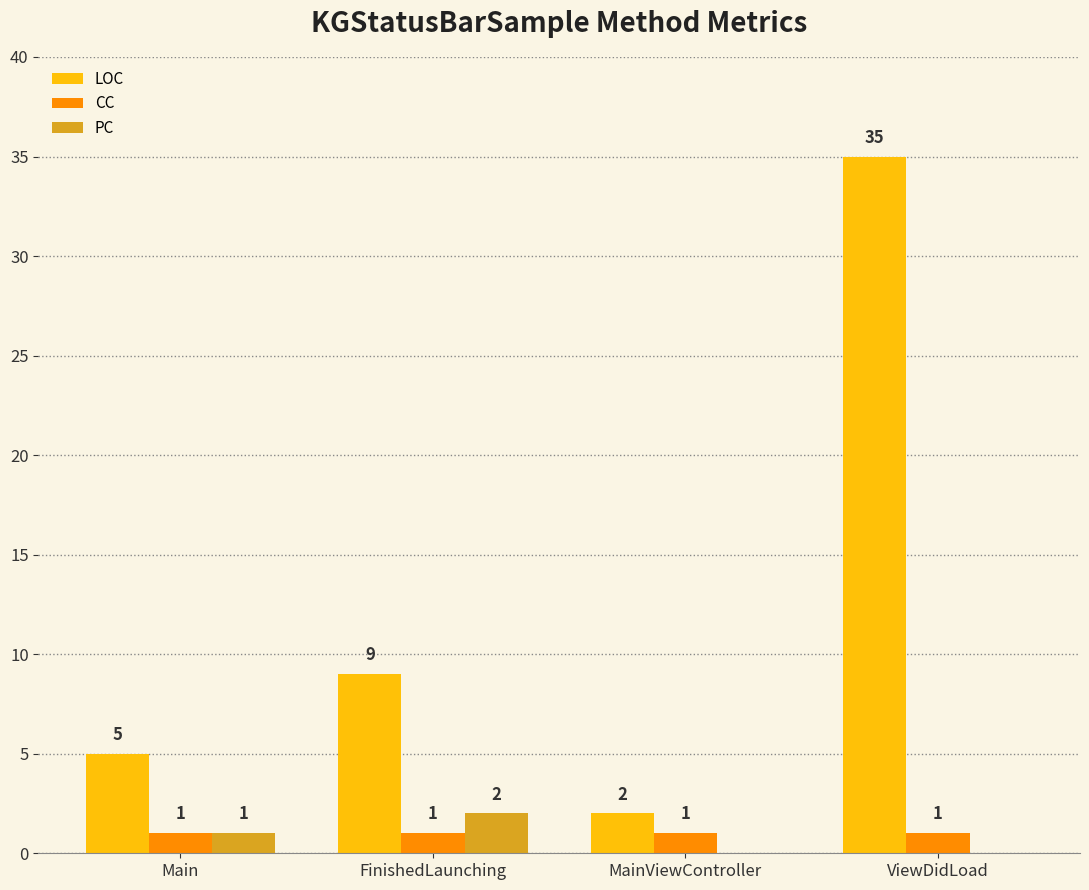

Are the bars horizontal?

No